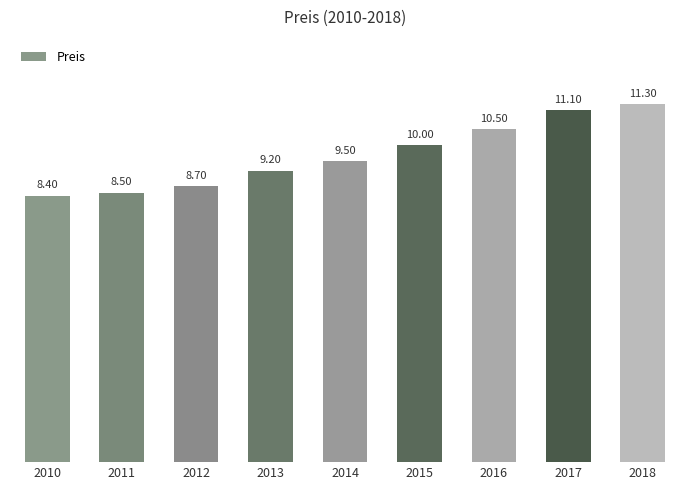

How many bars are there in total?

9